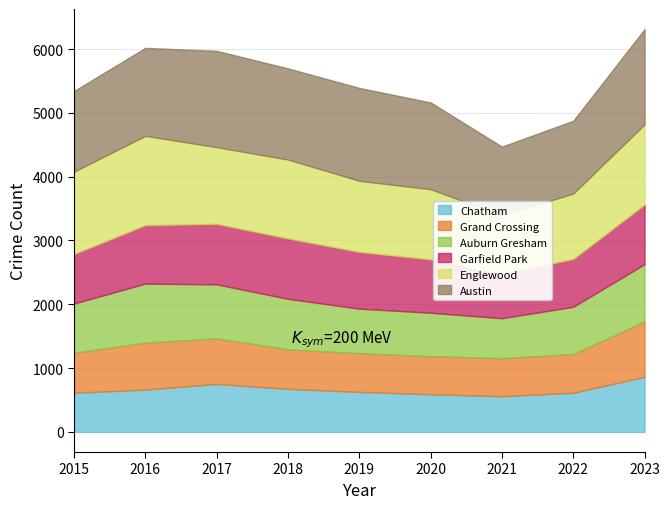

Reading left to right, extract all data points from this chart.

Austin: 1264	1379	1510	1429	1456	1360	1076	1142	1492
Englewood: 1291	1399	1202	1237	1115	1100	919	1025	1258
Auburn Gresham: 771	925	847	791	698	681	626	742	899
Garfield Park: 776	917	948	946	889	836	695	749	934
Grand Crossing: 628	736	713	621	607	597	597	606	867
Chatham: 613	663	753	674	627	590	559	613	863